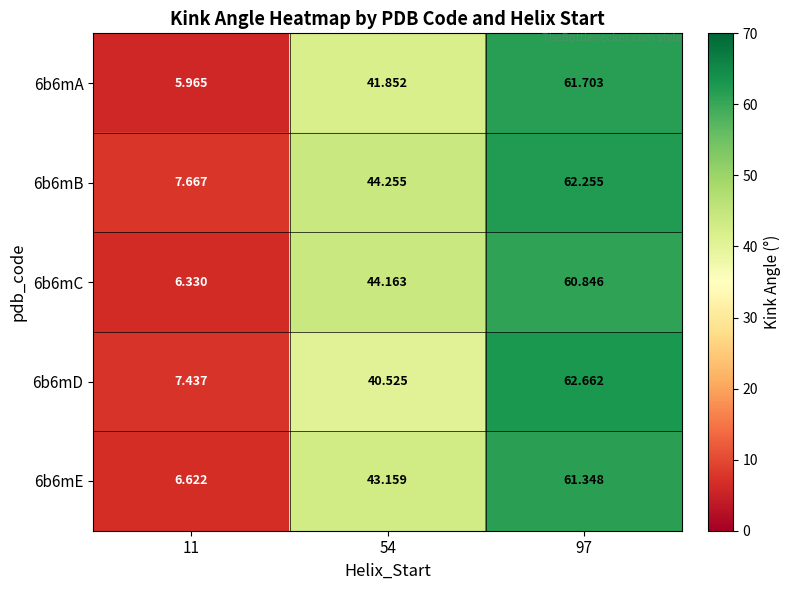

How many data points does each series have?

3